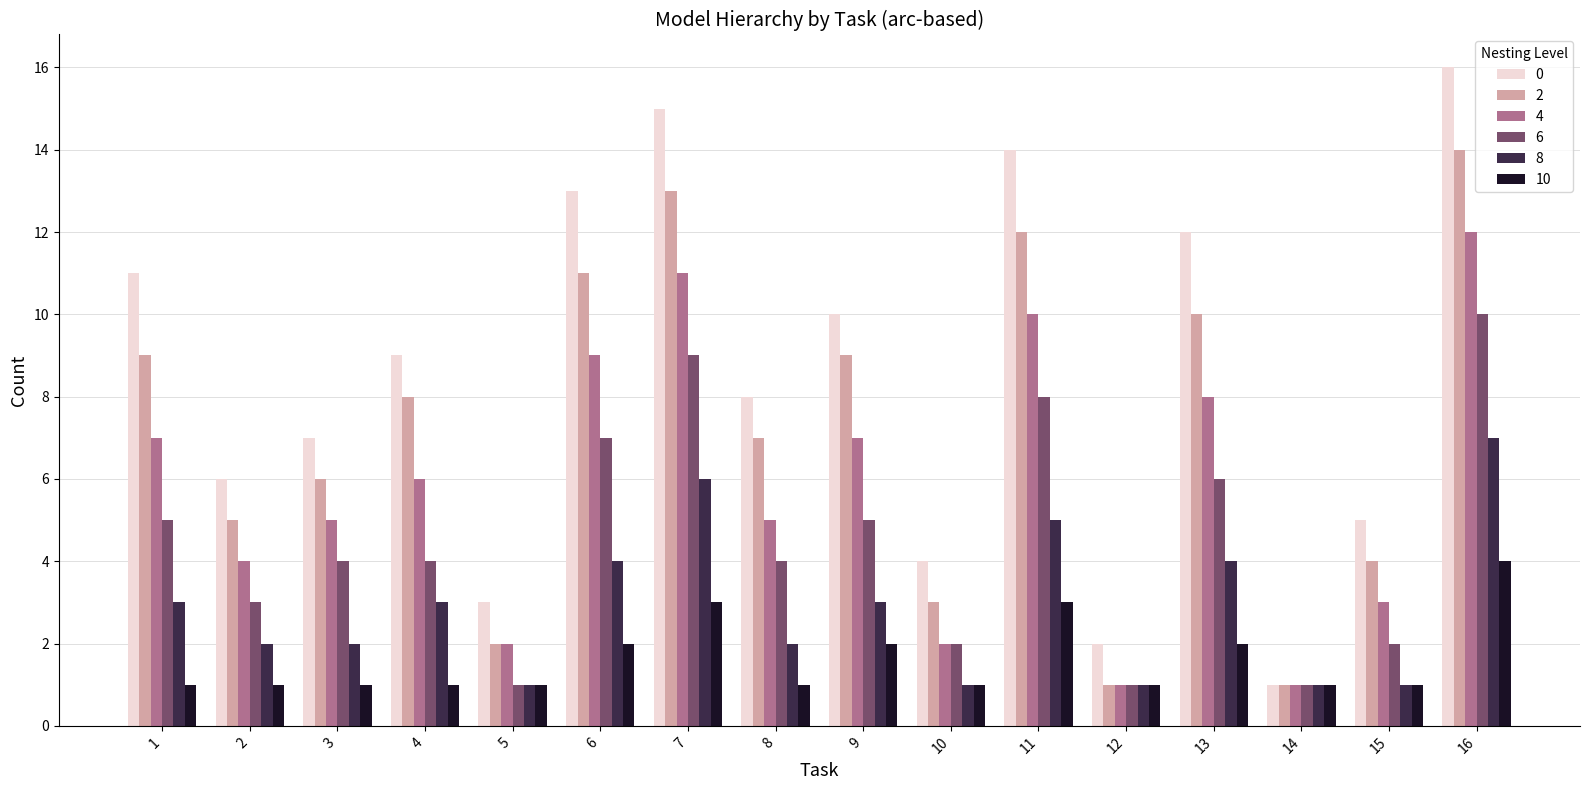

Reading left to right, transcribe all the data shown in this chart.

0: 11	6	7	9	3	13	15	8	10	4	14	2	12	1	5	16
2: 9	5	6	8	2	11	13	7	9	3	12	1	10	1	4	14
4: 7	4	5	6	2	9	11	5	7	2	10	1	8	1	3	12
6: 5	3	4	4	1	7	9	4	5	2	8	1	6	1	2	10
8: 3	2	2	3	1	4	6	2	3	1	5	1	4	1	1	7
10: 1	1	1	1	1	2	3	1	2	1	3	1	2	1	1	4